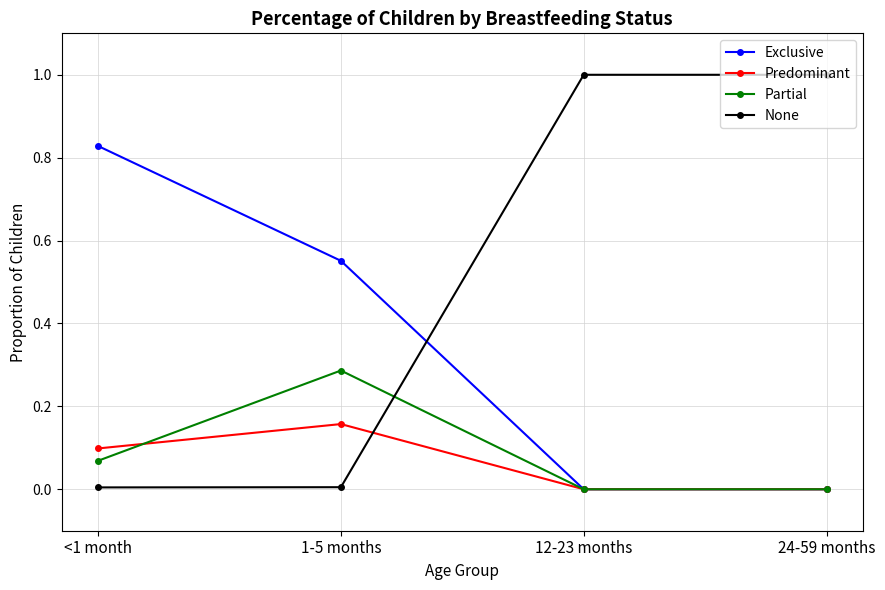

Which category has the highest value in the Exclusive series?

<1 month